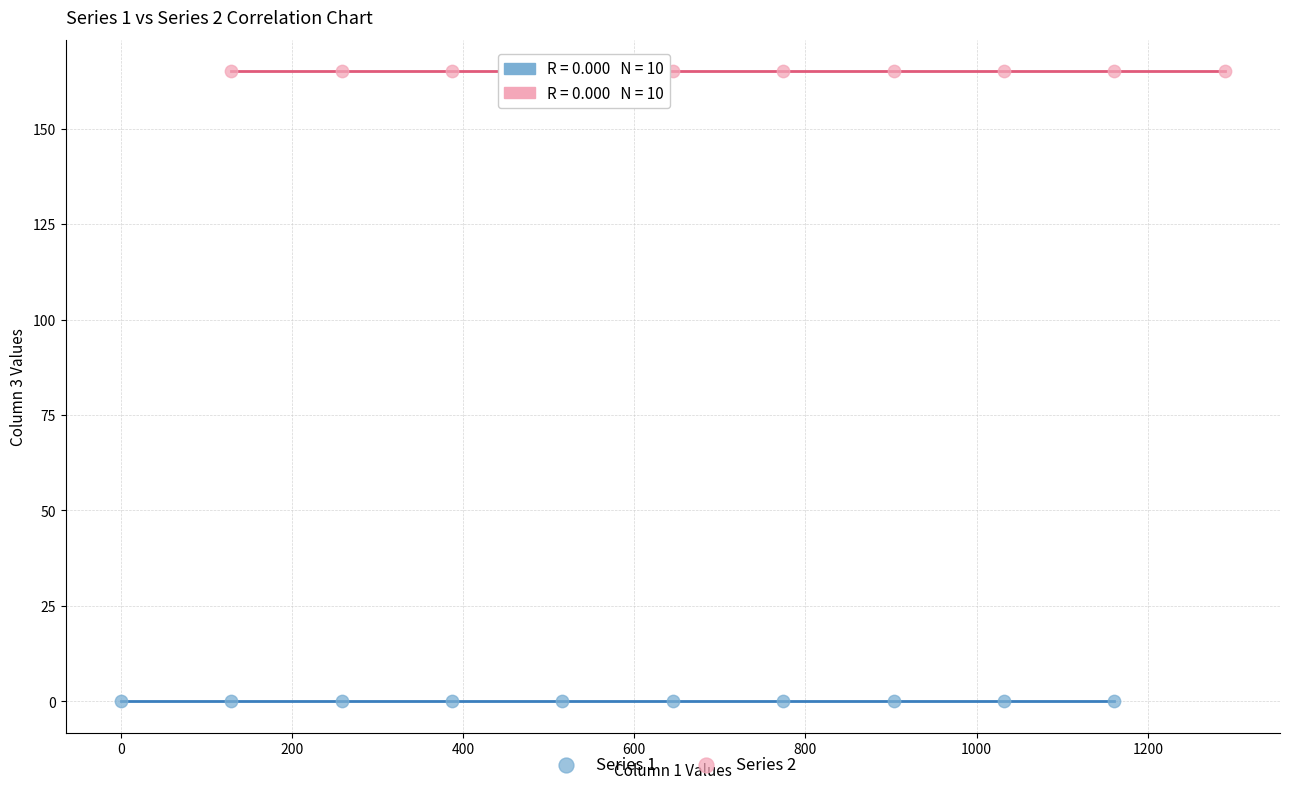

Which series contains the highest Y value?

Series 2